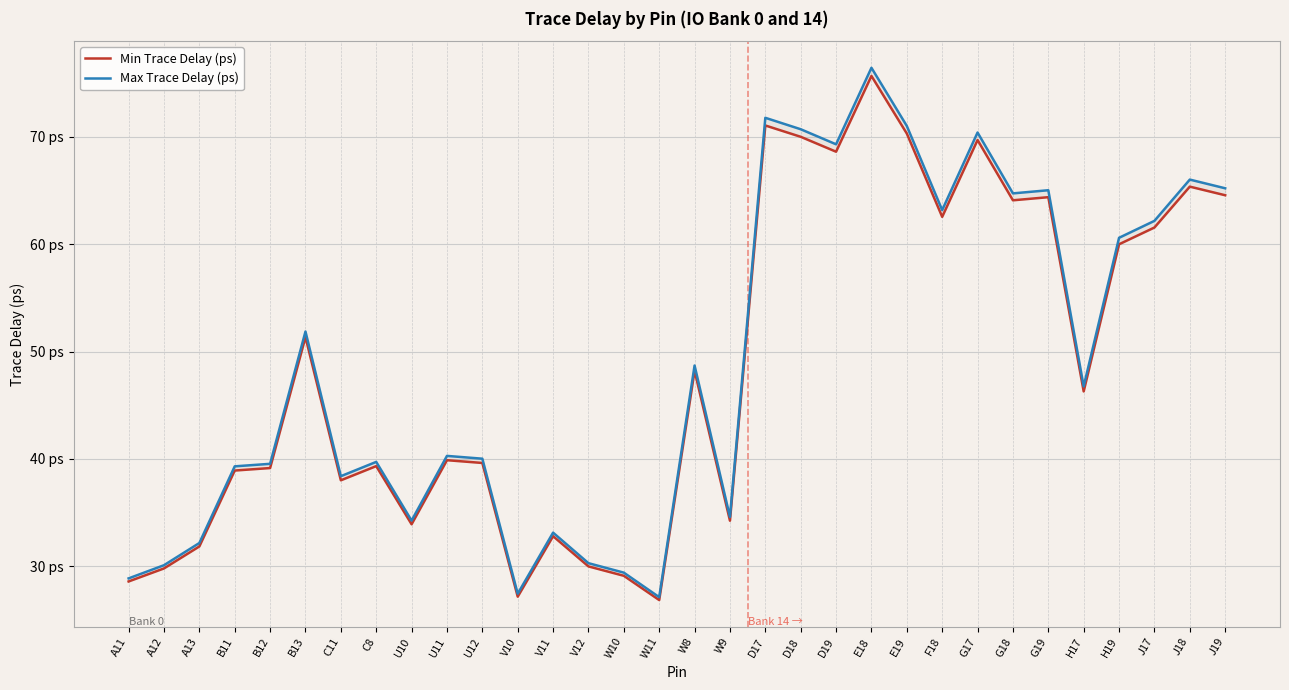

What is the value of the Min Trace Delay (ps) point at the 14th from the left?

30.0